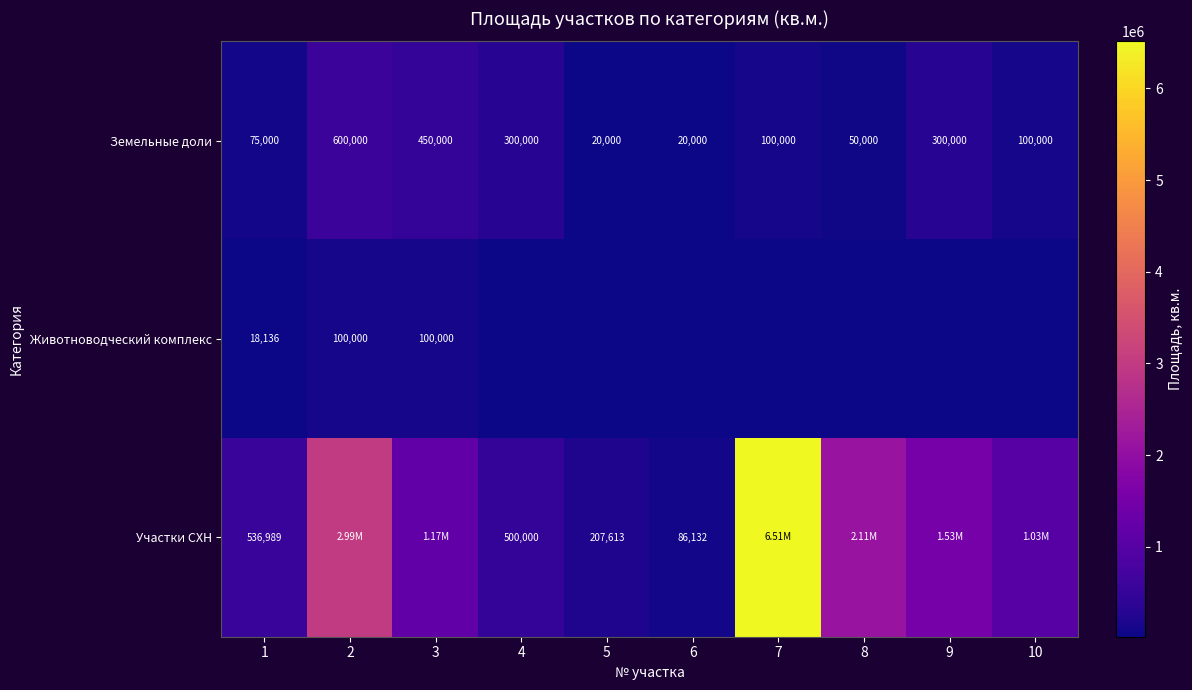

Which category has the highest value across all series?

7